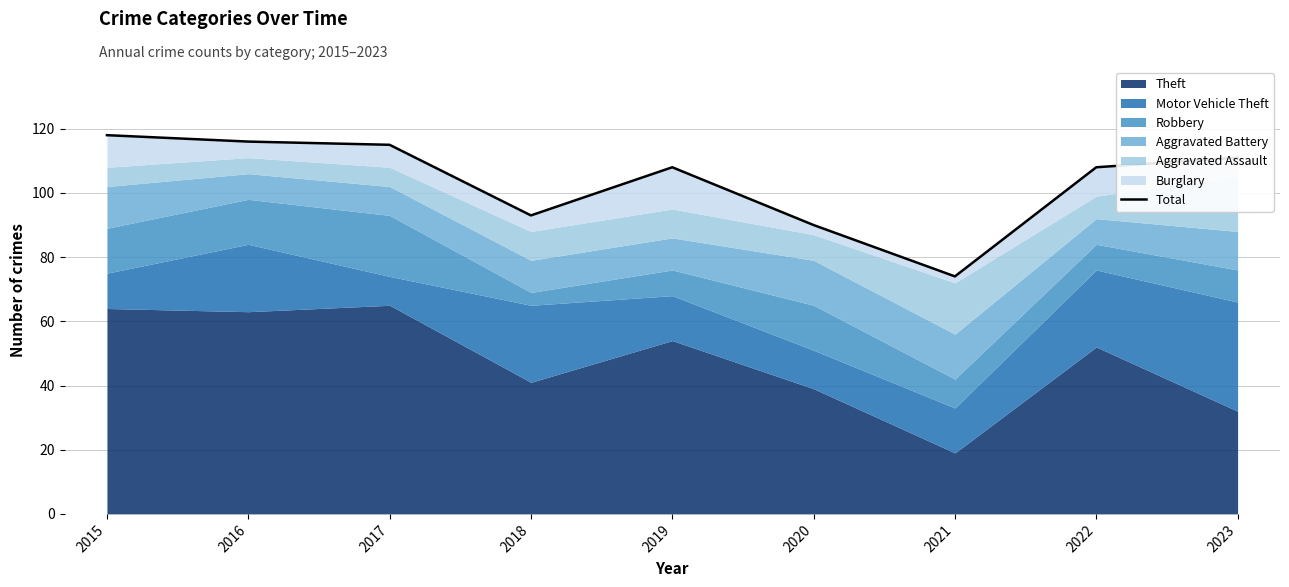

List the labels in order of value, largest first.

2015, 2016, 2017, 2023, 2019, 2022, 2018, 2020, 2021